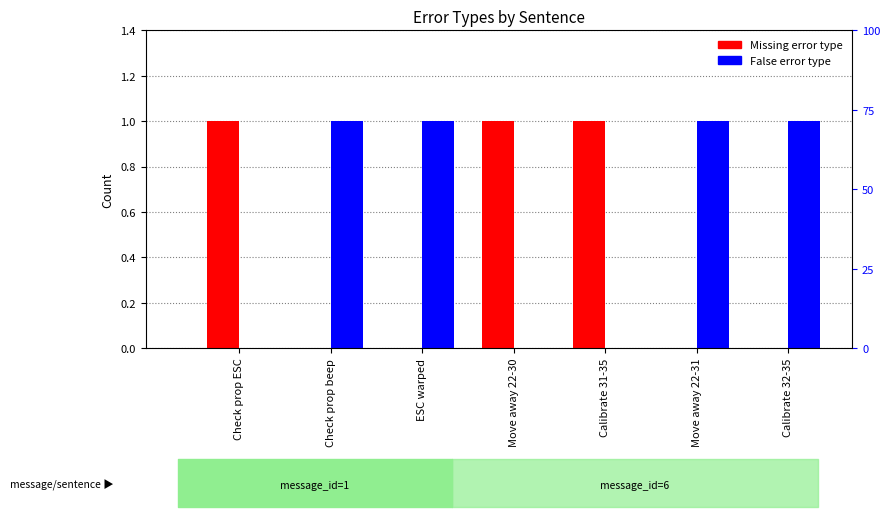

What is the approximate value of Missing at Calibrate 31-35?

1